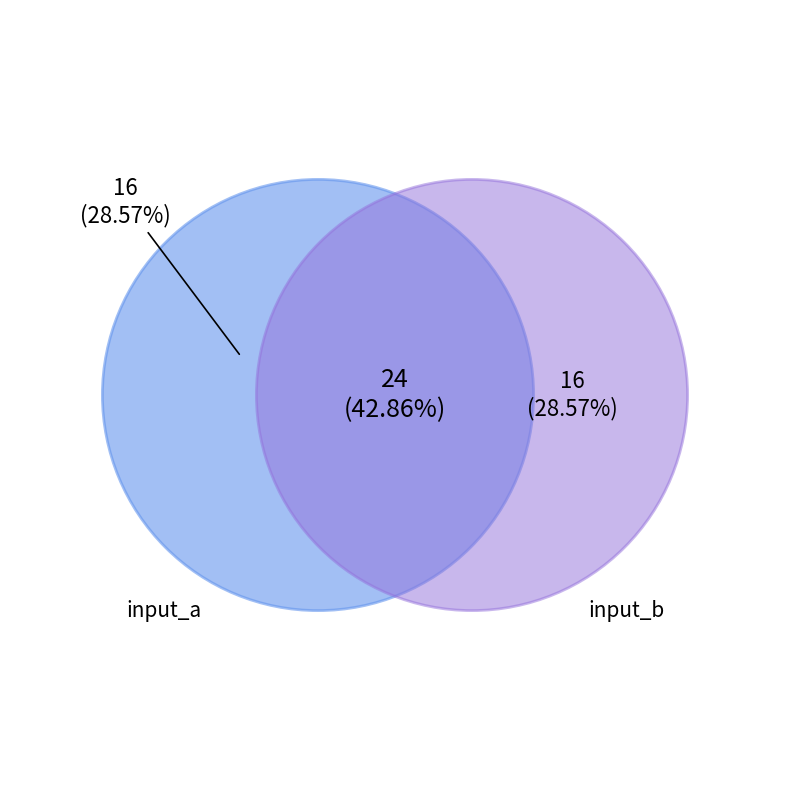

Does any single category account for the majority?

No